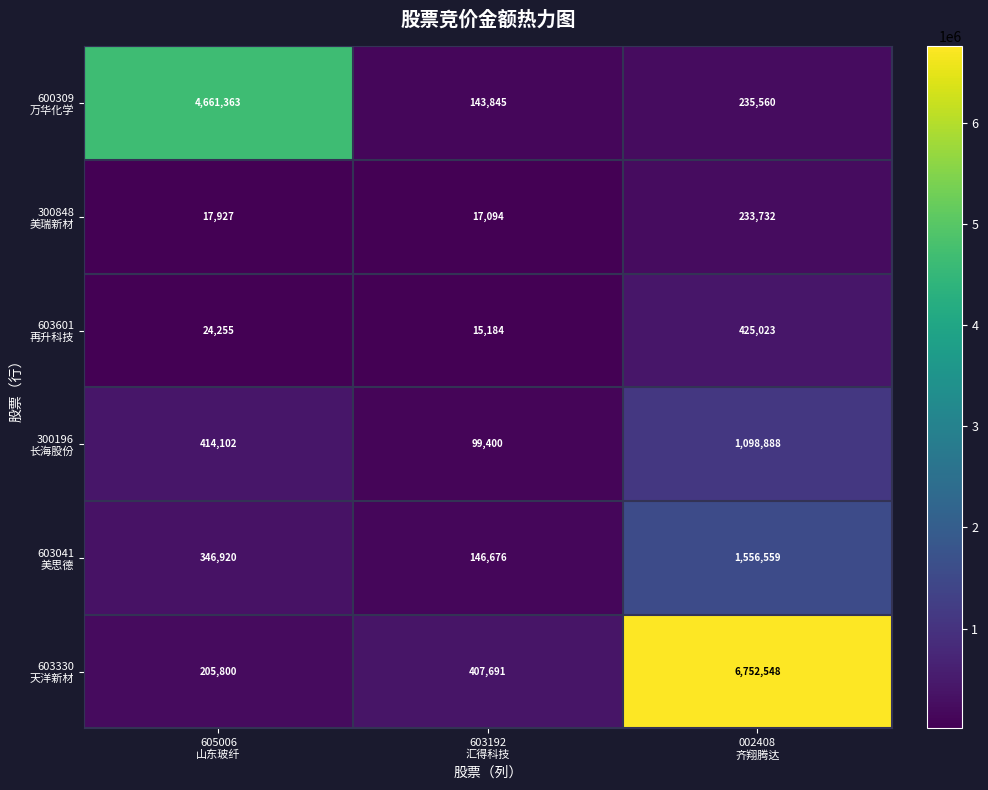

What is the maximum value shown in the chart?

6752548